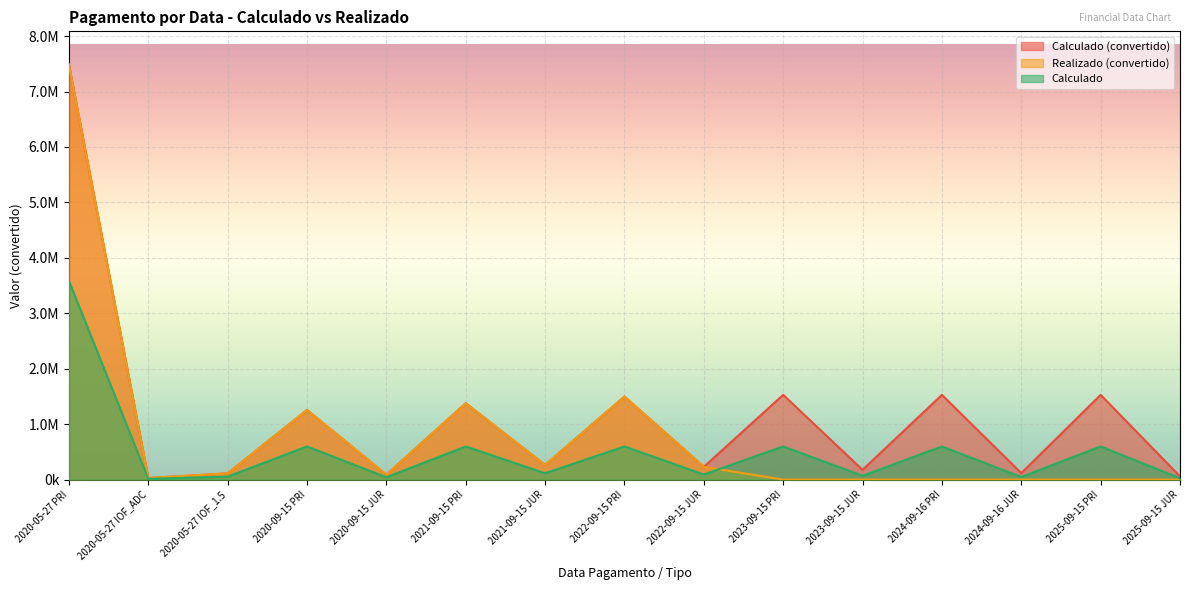

How many lines are shown in the chart?

3